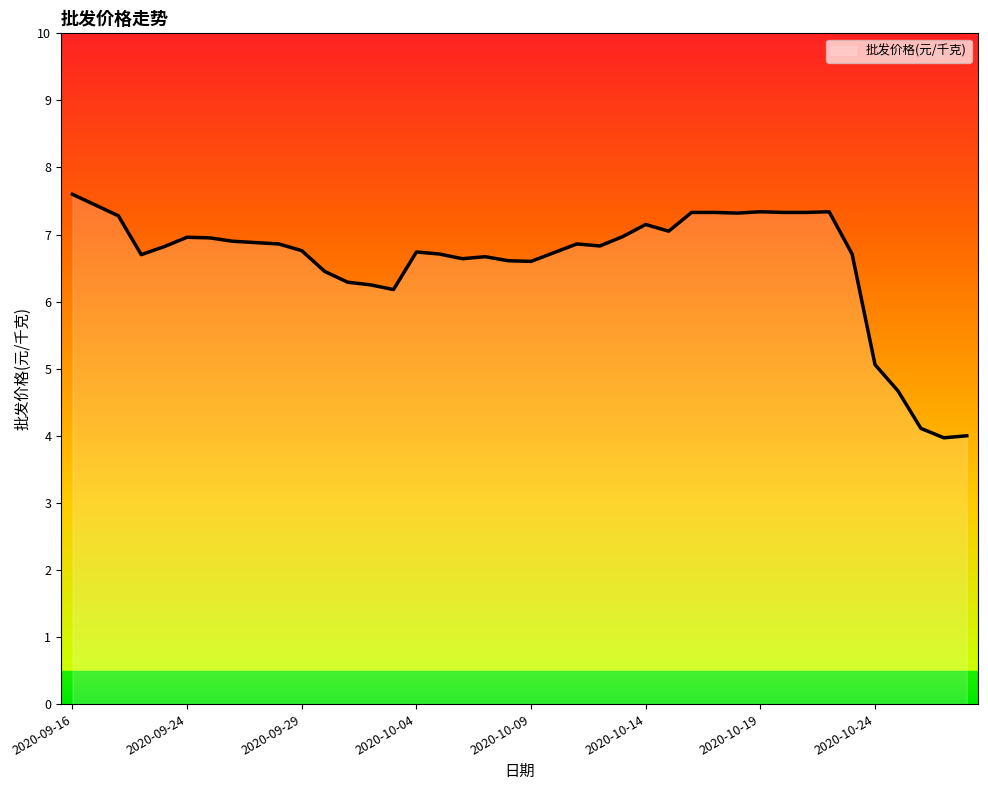

What is the difference between the maximum and minimum values?

3.6